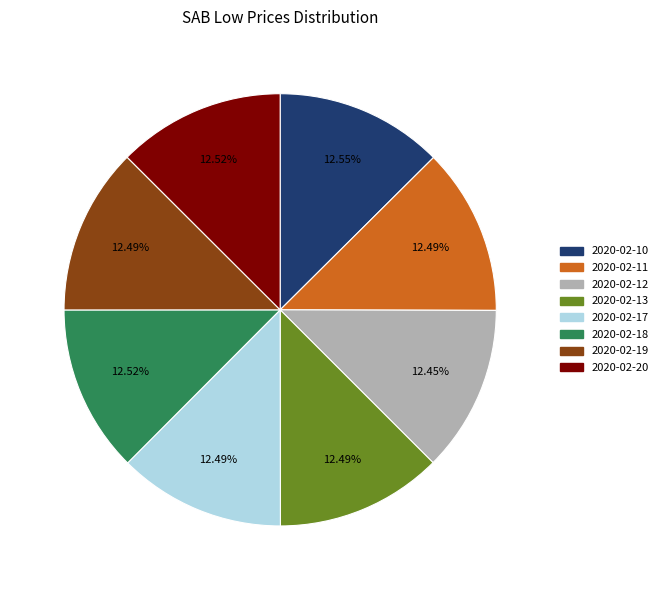

Is the sum of 2020-02-12 and 2020-02-11 greater than half?

No